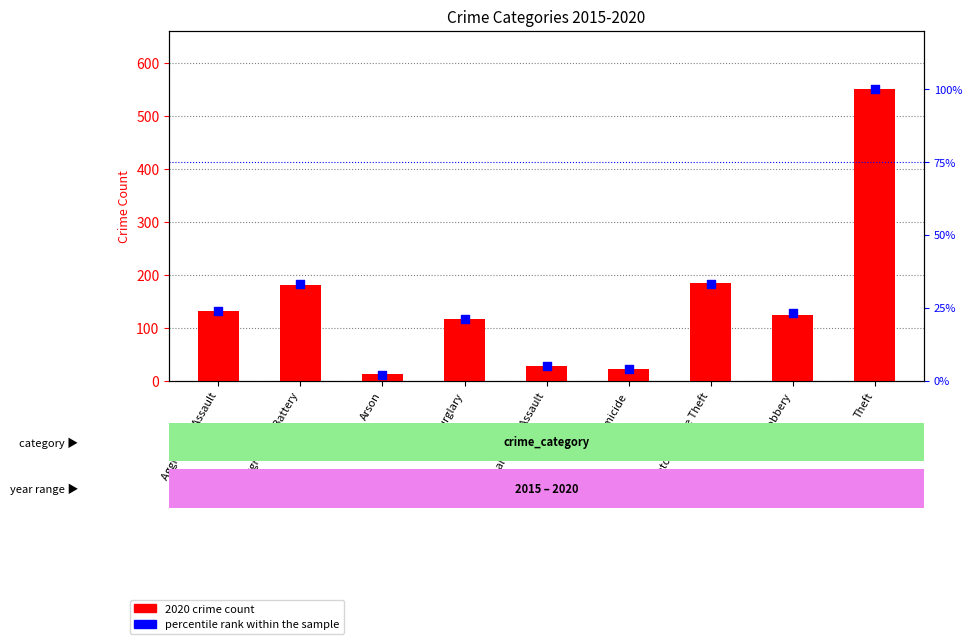

Which series reaches the minimum Y coordinate?

percentile rank within the sample